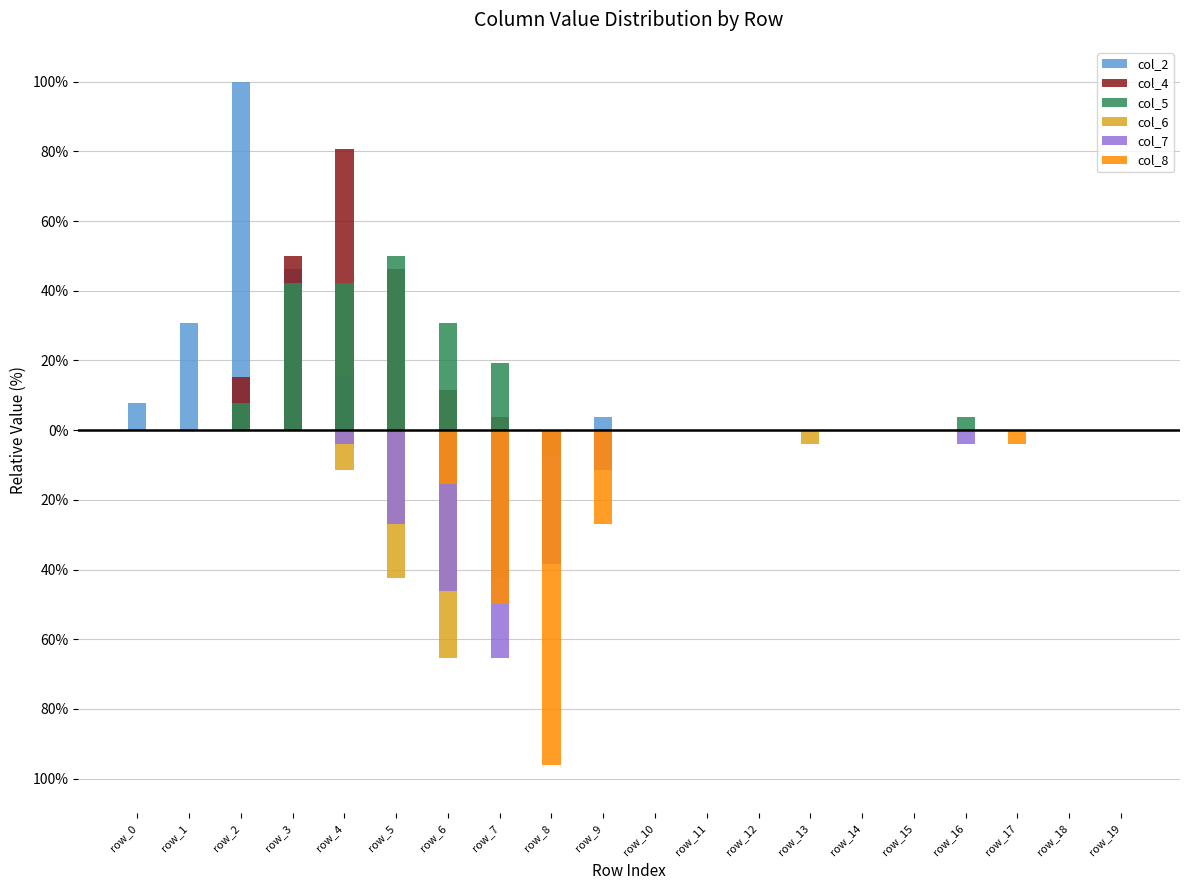

List the series in order of their peak value, highest first.

col_2, col_4, col_5, col_6, col_7, col_8